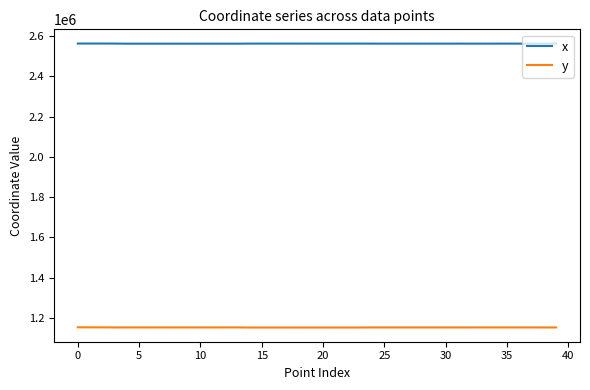

Which series has the largest total across all categories?

x